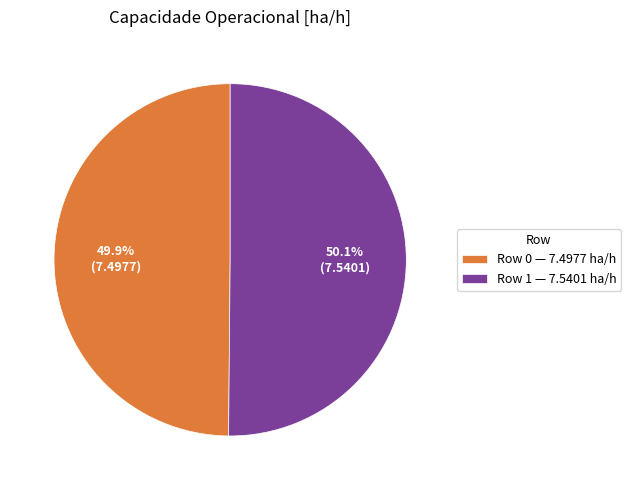

True or false: Row 0 accounts for 50% of the total.

True